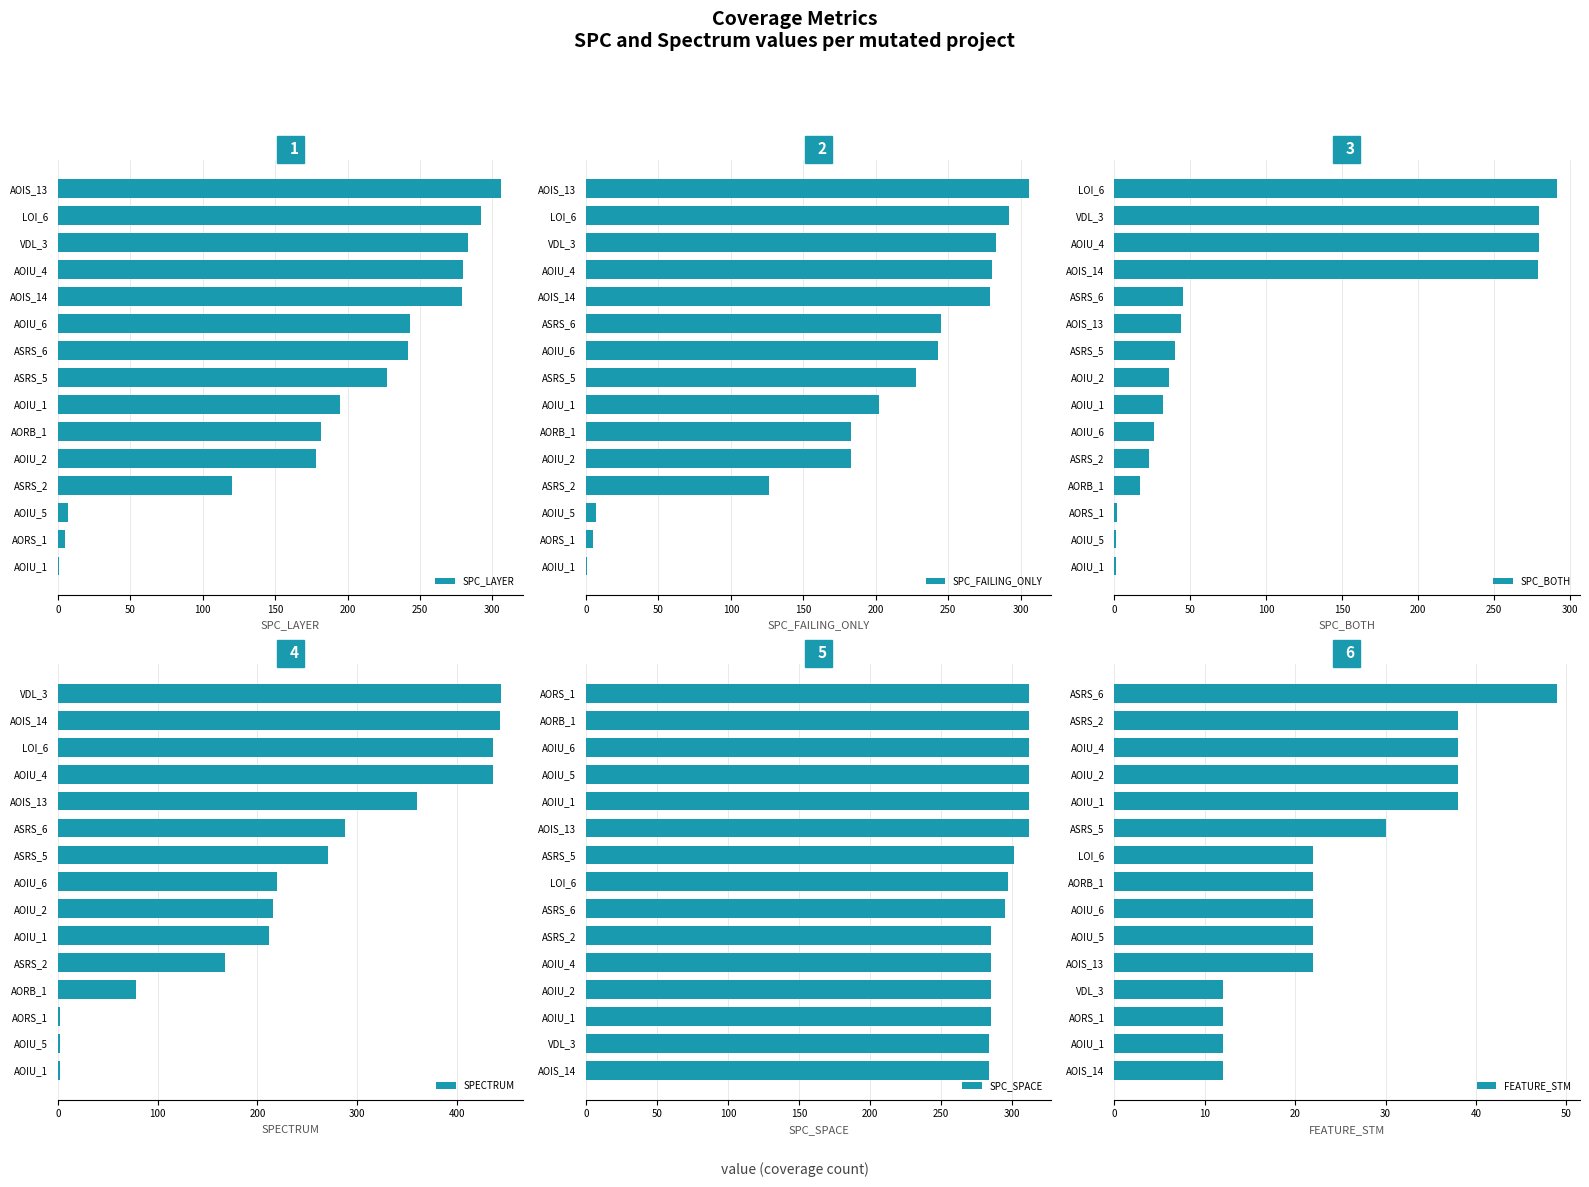

Reading left to right, list all the values displayed in this chart.

SPC_LAYER: 306	292	283	280	279	243	242	227	195	182	178	120	7	5	1
SPC_FAILING_ONLY: 306	292	283	280	279	245	243	228	202	183	183	126	7	5	1
SPC_BOTH: 292	280	280	279	45	44	40	36	32	26	23	17	2	1	1
SPECTRUM: 444	443	436	436	360	288	271	220	216	212	167	78	2	2	2
SPC_SPACE: 312	312	312	312	312	312	301	297	295	285	285	285	285	284	284
FEATURE_STM: 49	38	38	38	38	30	22	22	22	22	22	12	12	12	12